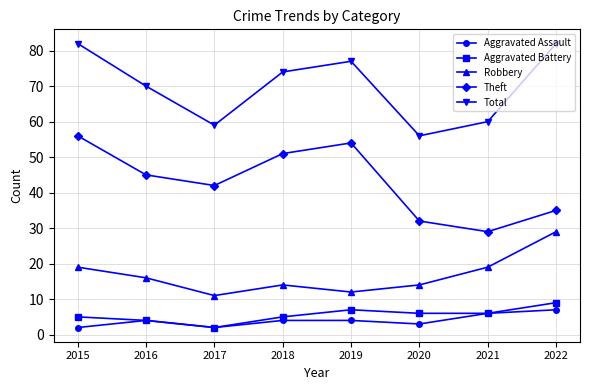

Reading left to right, transcribe all the data shown in this chart.

Aggravated Assault: 2	4	2	4	4	3	6	7
Aggravated Battery: 5	4	2	5	7	6	6	9
Robbery: 19	16	11	14	12	14	19	29
Theft: 56	45	42	51	54	32	29	35
Total: 82	70	59	74	77	56	60	82